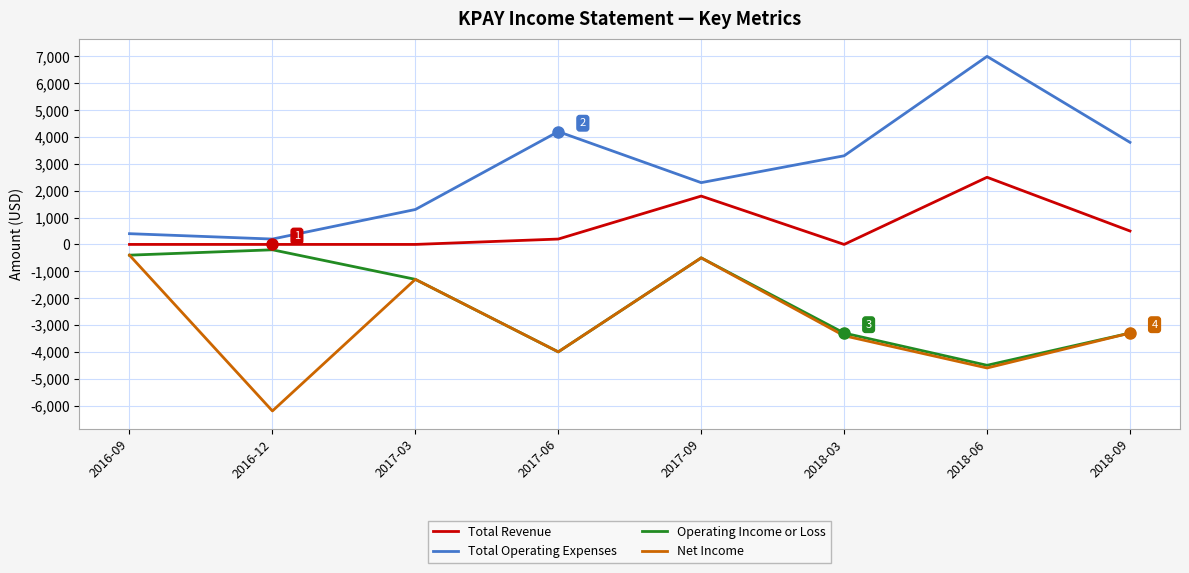

What is the lowest value of the Net Income series?

-6200